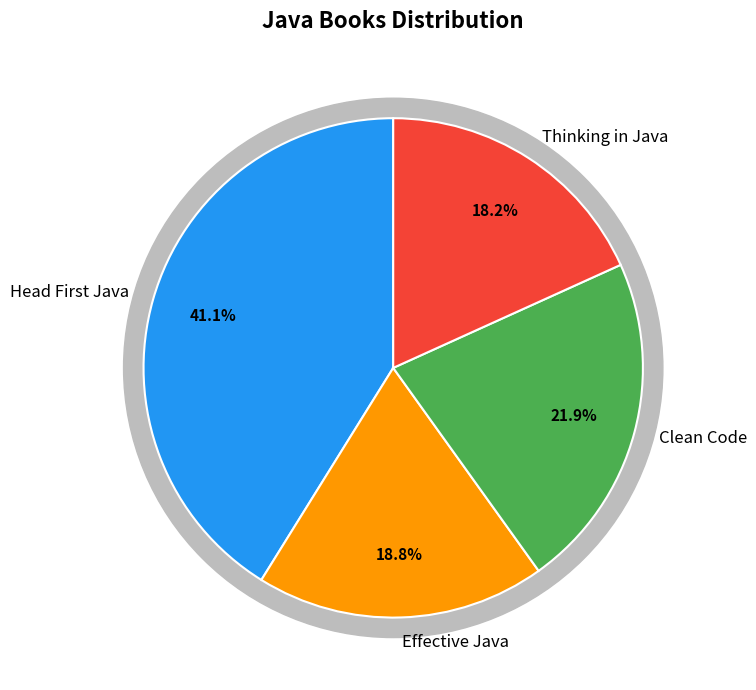

Rank the categories by value from lowest to highest.

Thinking in Java, Effective Java, Clean Code, Head First Java